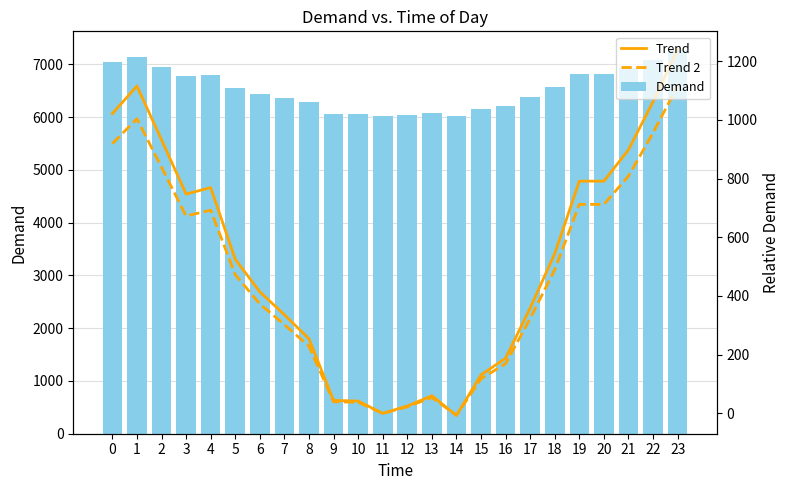

What are all the series names shown in the legend?

Demand, Trend, Trend 2